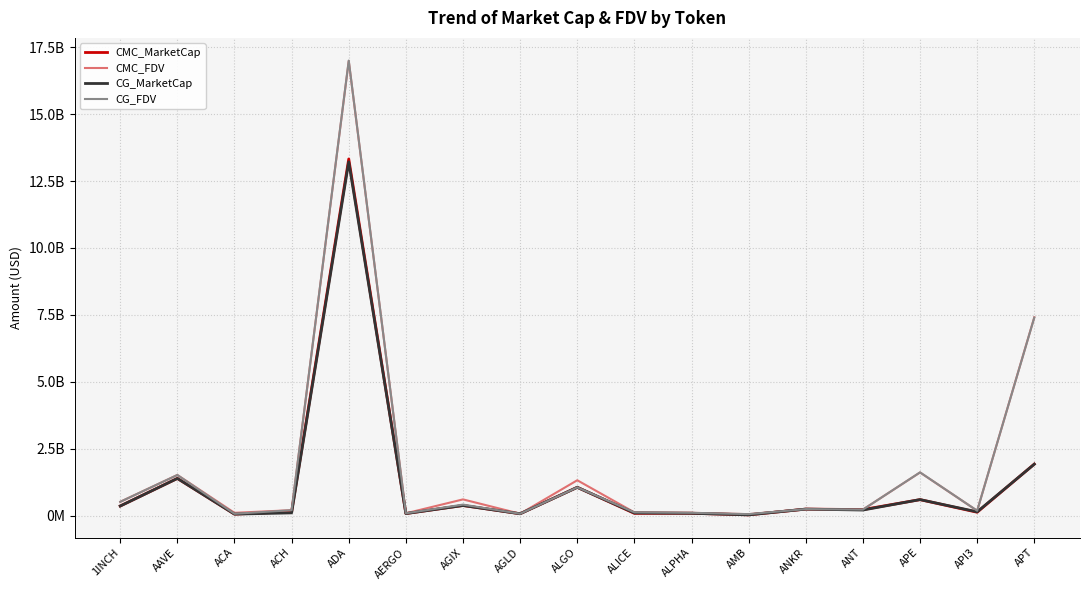

True or false: CG_MarketCap and CMC_FDV cross at least once.

False